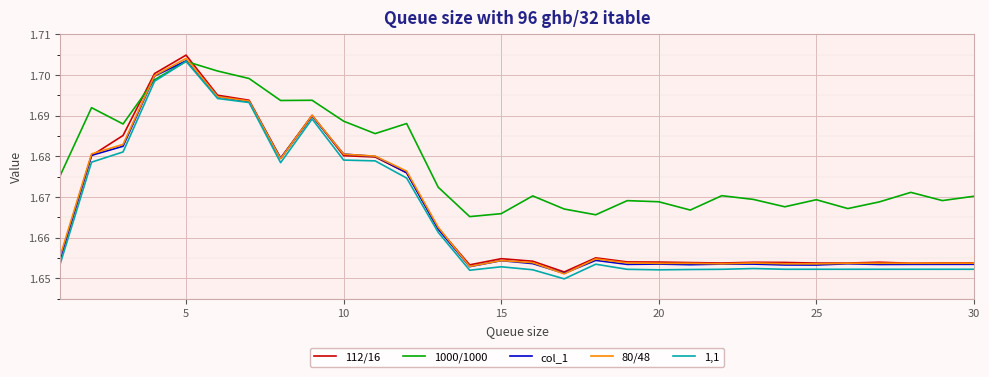

Which series has the largest total across all categories?

1000/1000